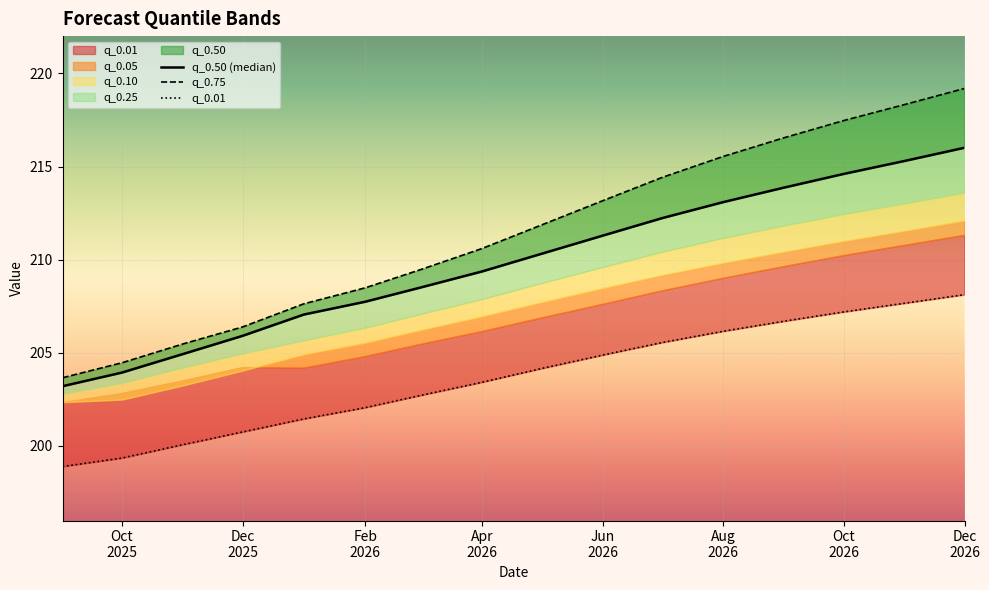

True or false: q_0.01 and q_0.50 (median) intersect in this chart.

False